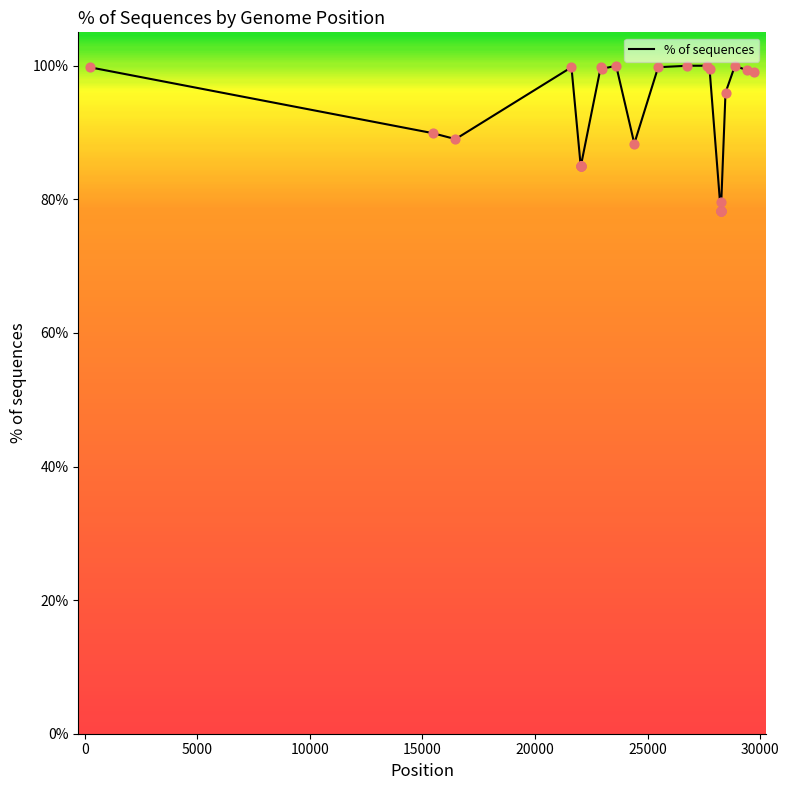

What is the difference between the maximum and minimum values?

21.7